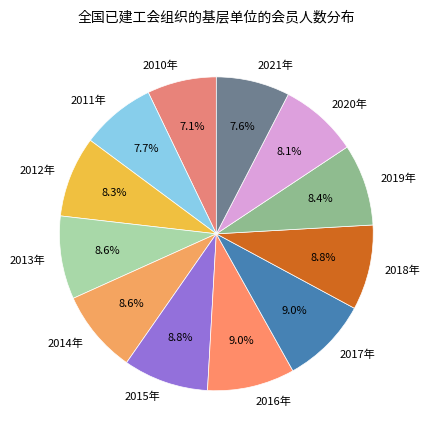

Is there a majority slice in this chart?

No